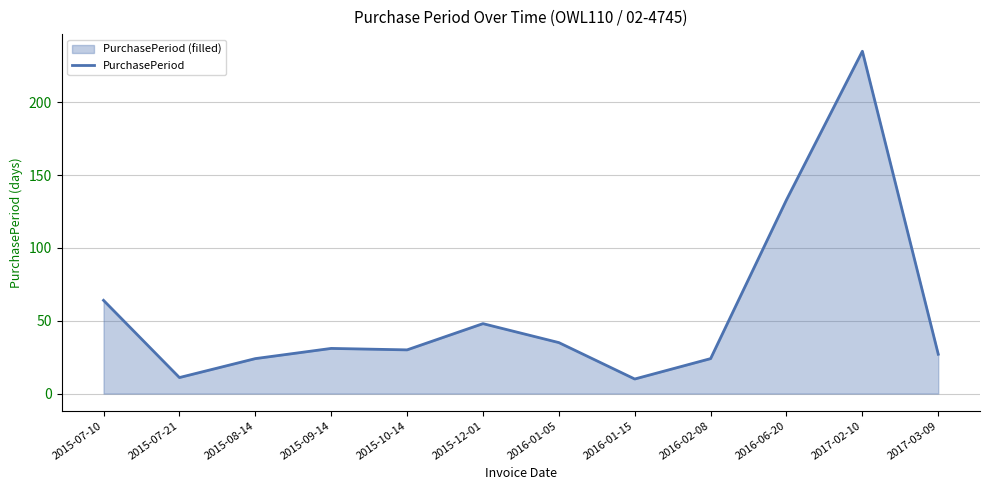

What is the minimum value shown in the chart?

10